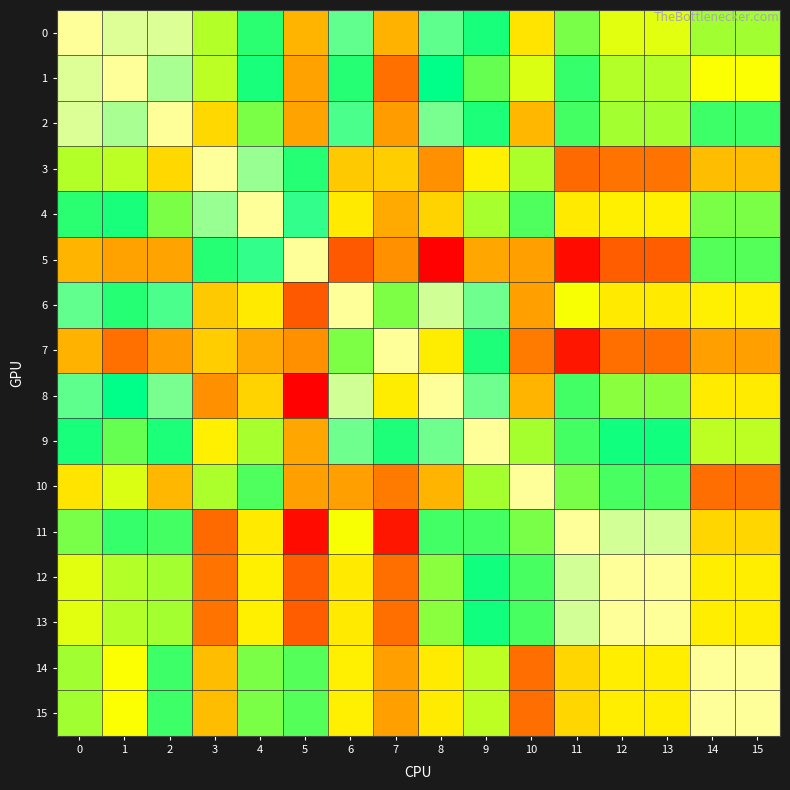

What is the difference between the highest and lowest values at 11?

0.1